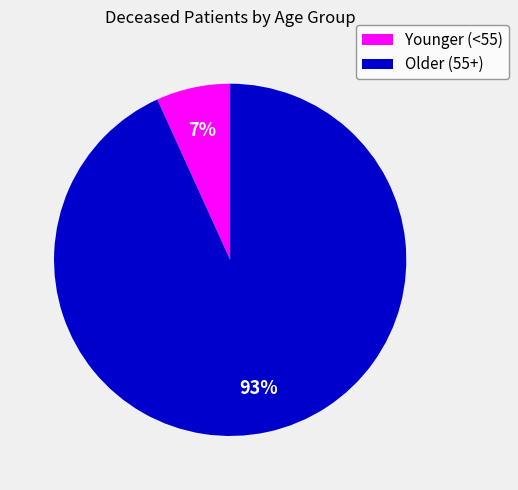

What is the largest slice in the pie chart?

Older (55+)